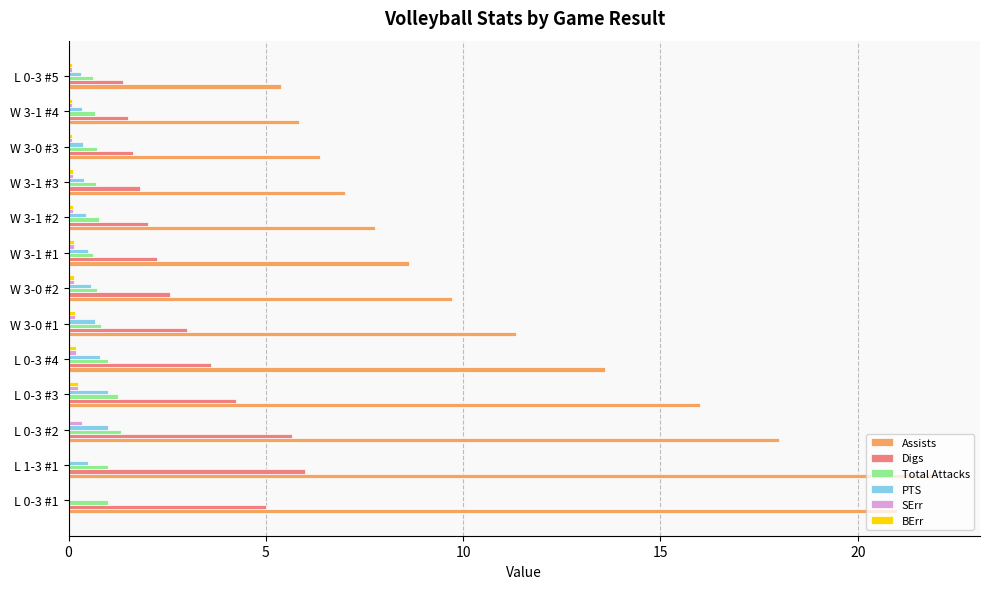

What is the average value of the Assists series?

11.7